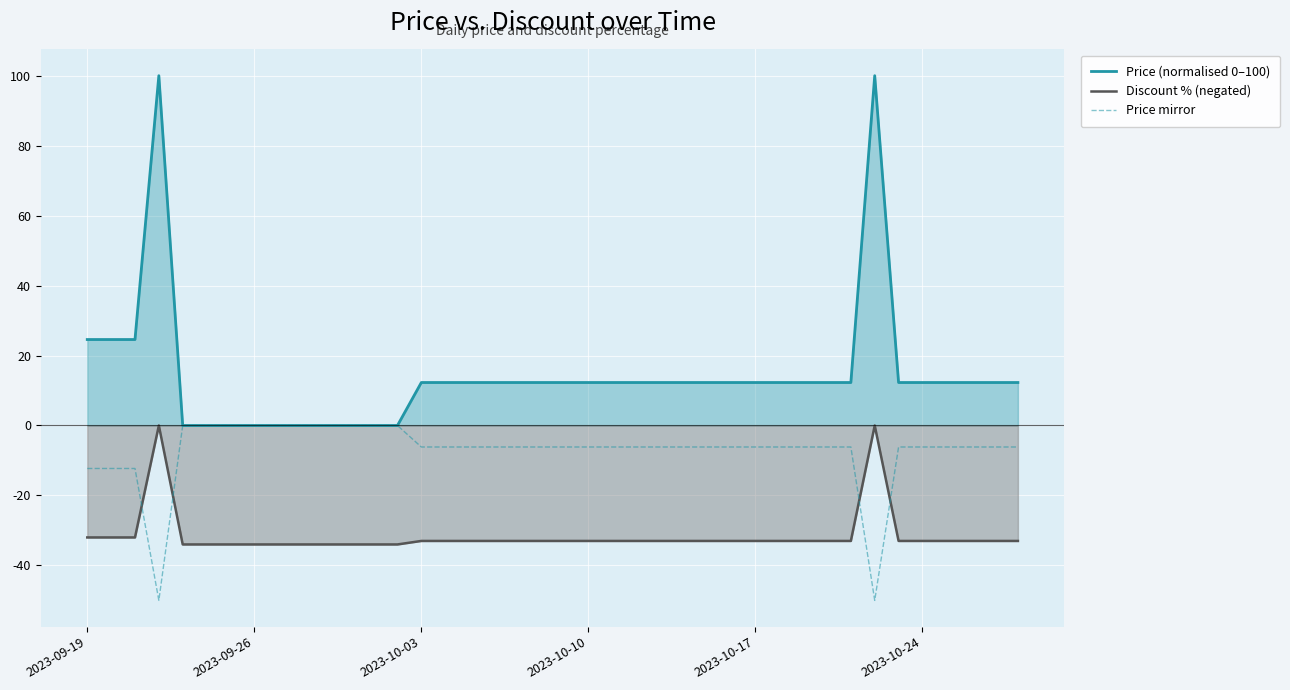

What is the highest value of the Price (normalised 0–100) series?

100.0